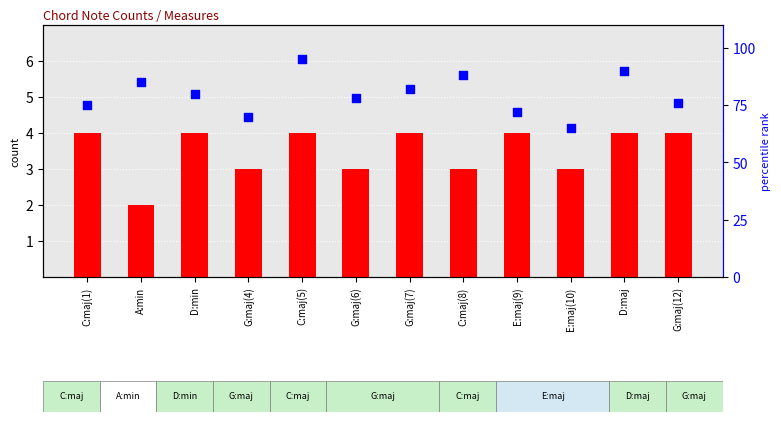

Which series has the widest spread of Y values?

percentile rank within the sample